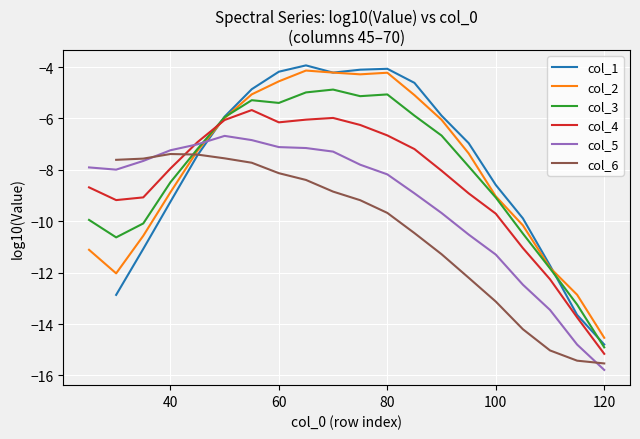

What is the maximum value shown in the chart?

-3.9